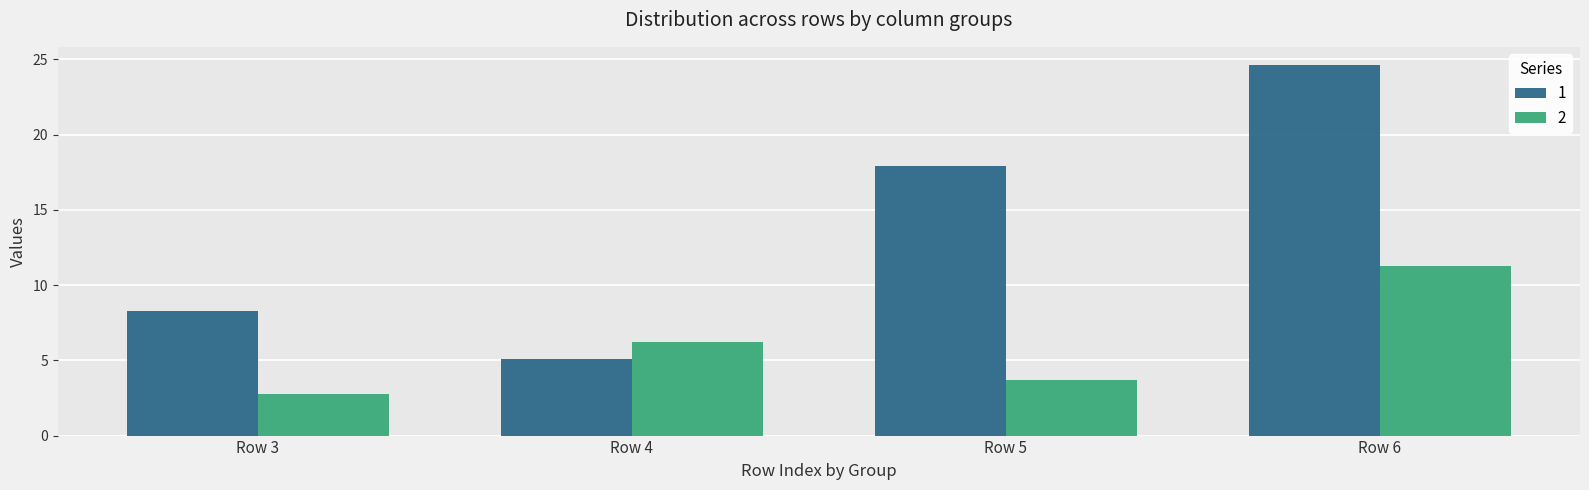

What is the average value of the 1 series?

14.0